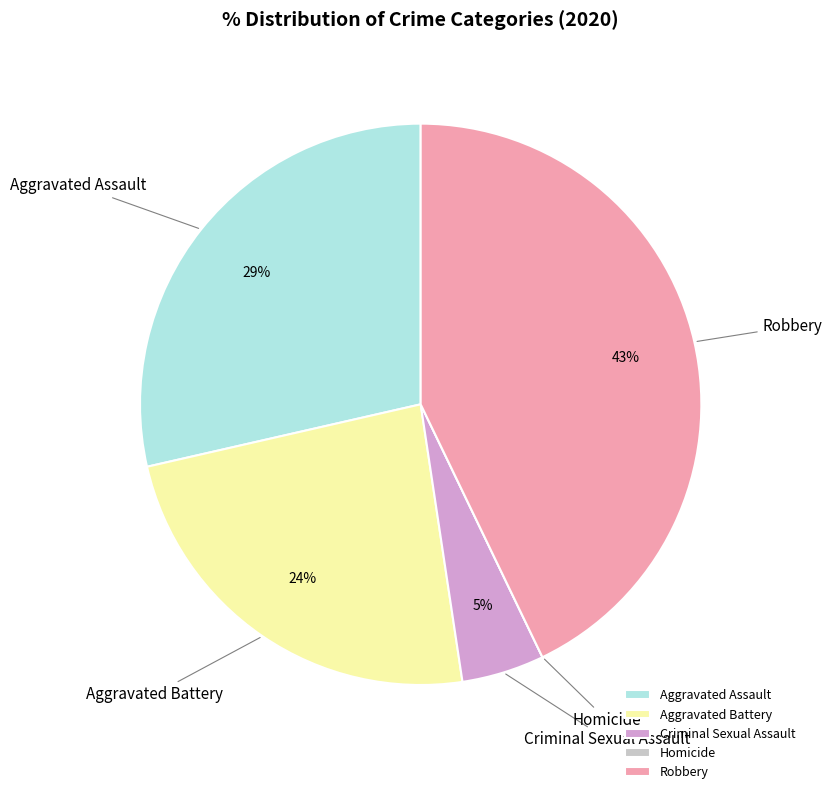

Which has a higher value, Aggravated Assault or Robbery?

Robbery